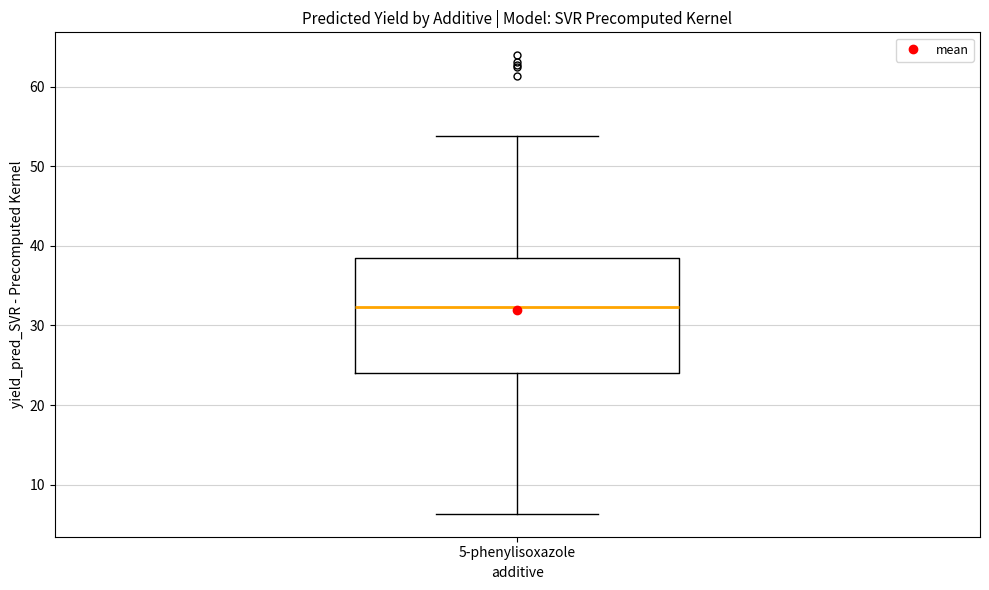

Where is the lower edge of the box for 5-phenylisoxazole on the y-axis? The values are not printed on the chart, so give them approximately, as read against the axis.

24